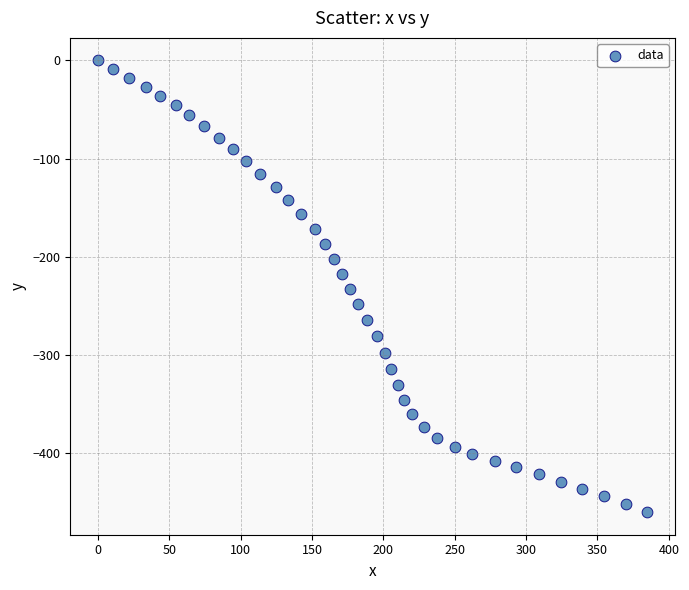

What is the range of Y values (max minus min)?

460.0